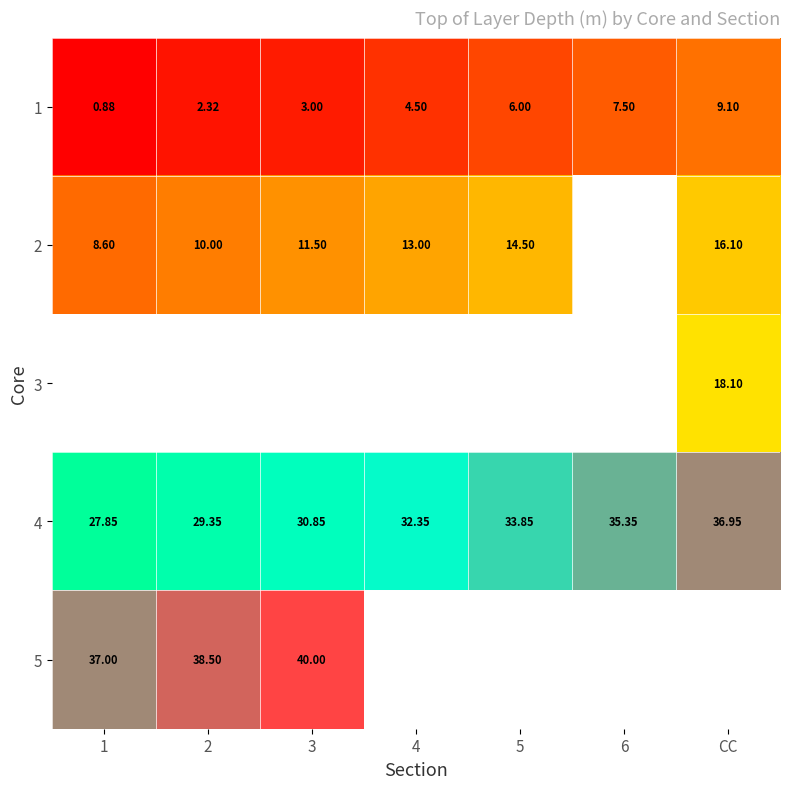

Is the value of 4 at 3 greater than the value of 1 at 2?

Yes